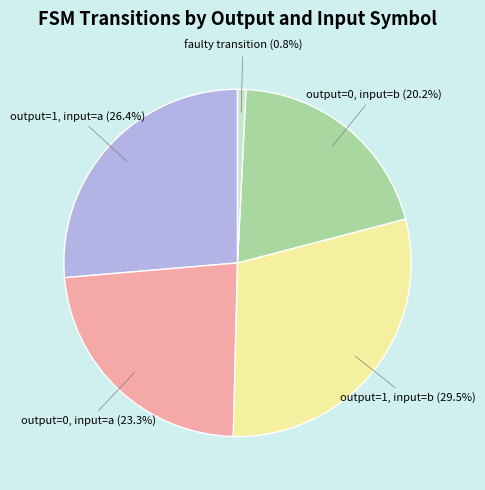

Is output=0, input=a the majority of the pie?

No